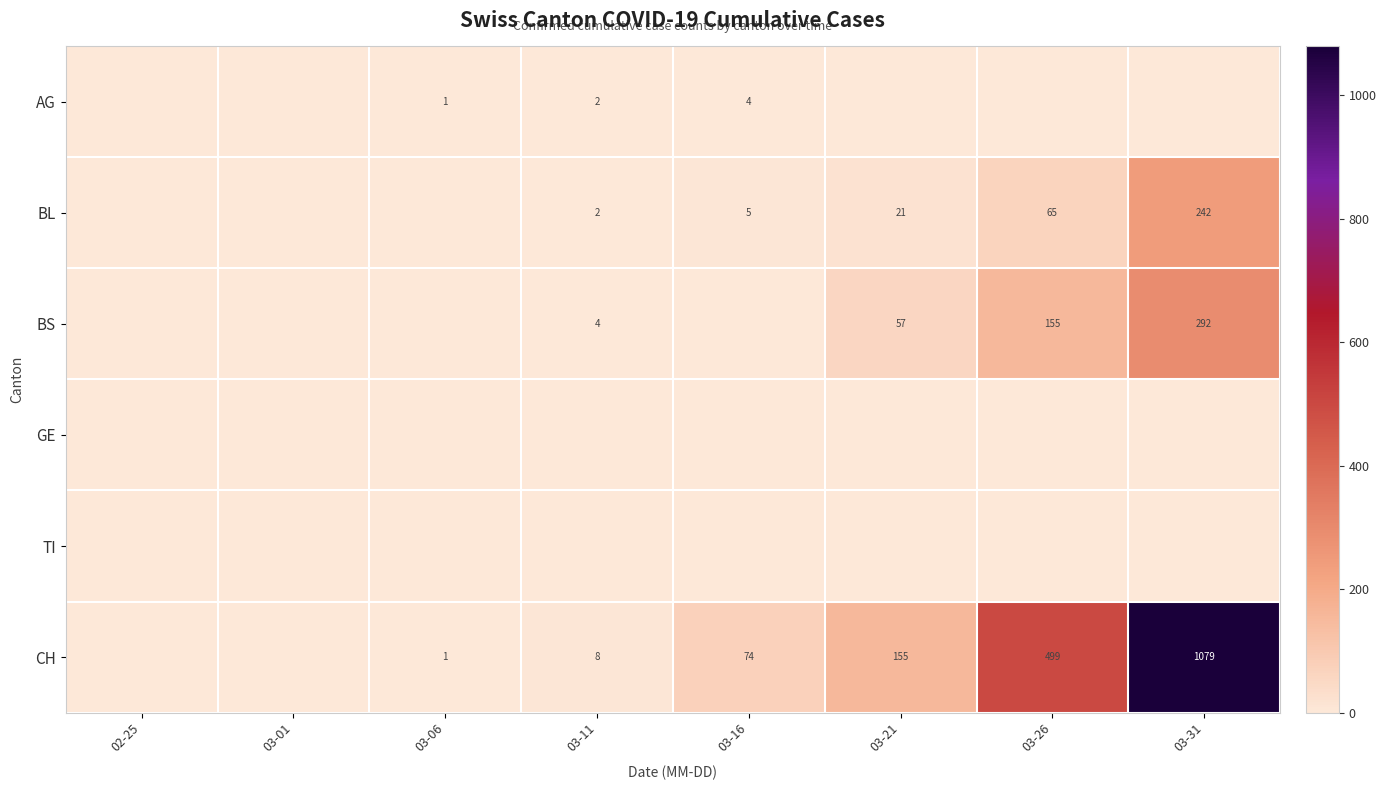

The value of BS at 03-11 is 4. True or false?

True